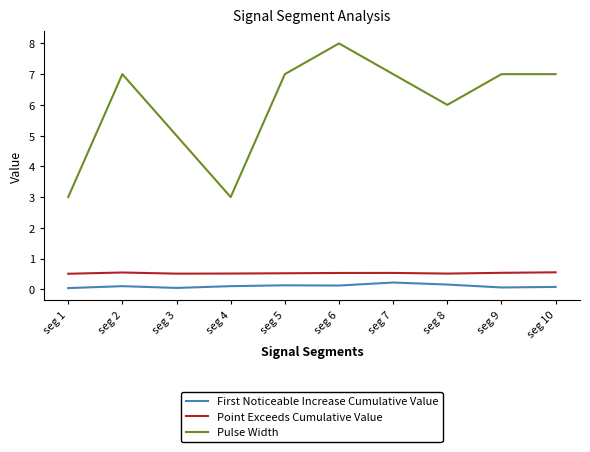

Which series has the largest range (max minus min)?

Pulse Width